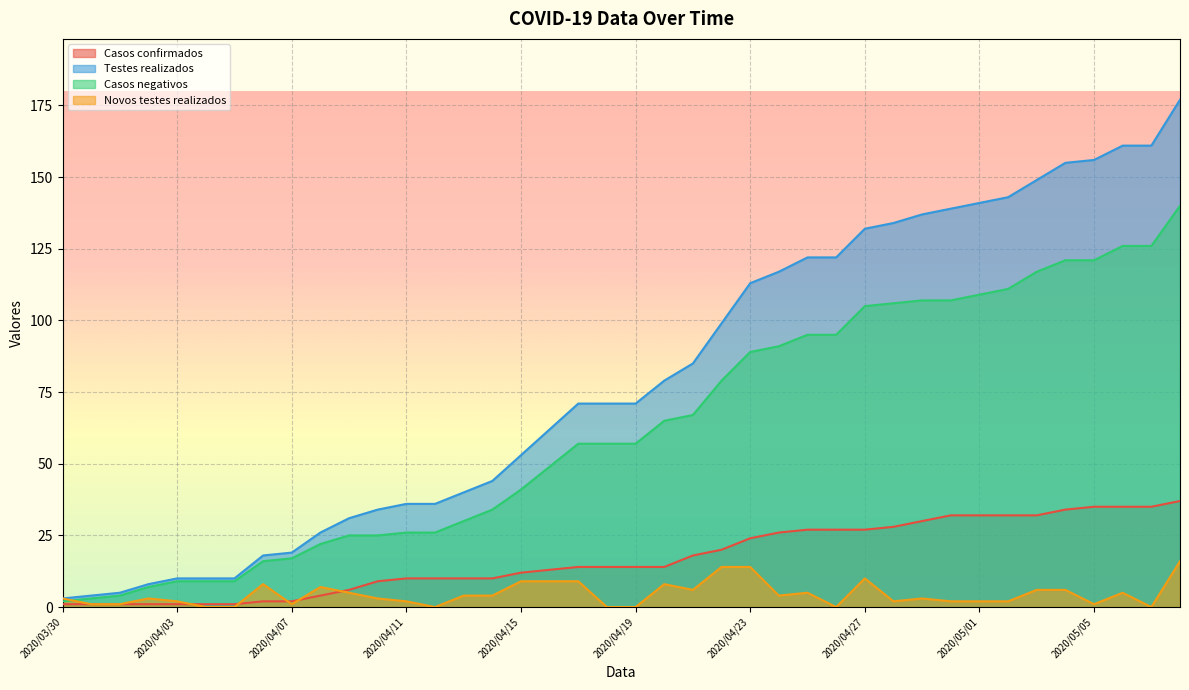

What is the sum of the Casos negativos values at 2020/04/03 and 2020/04/26?

104